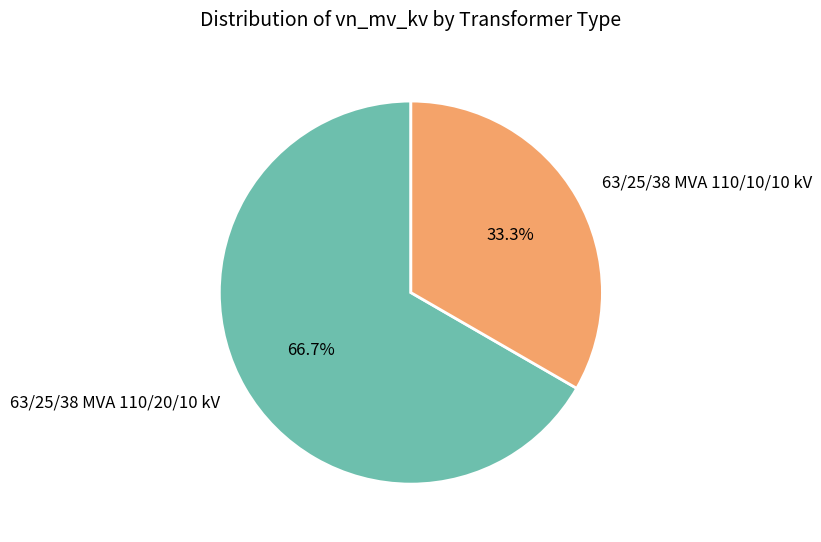

To the nearest percent, what portion does 63/25/38 MVA 110/20/10 kV represent?

67%